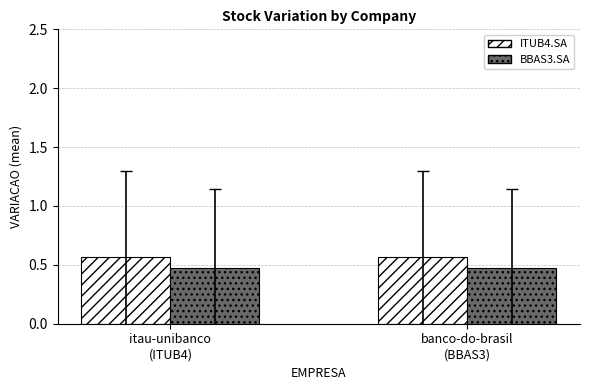

What is the sum of all ITUB4.SA values?

1.1